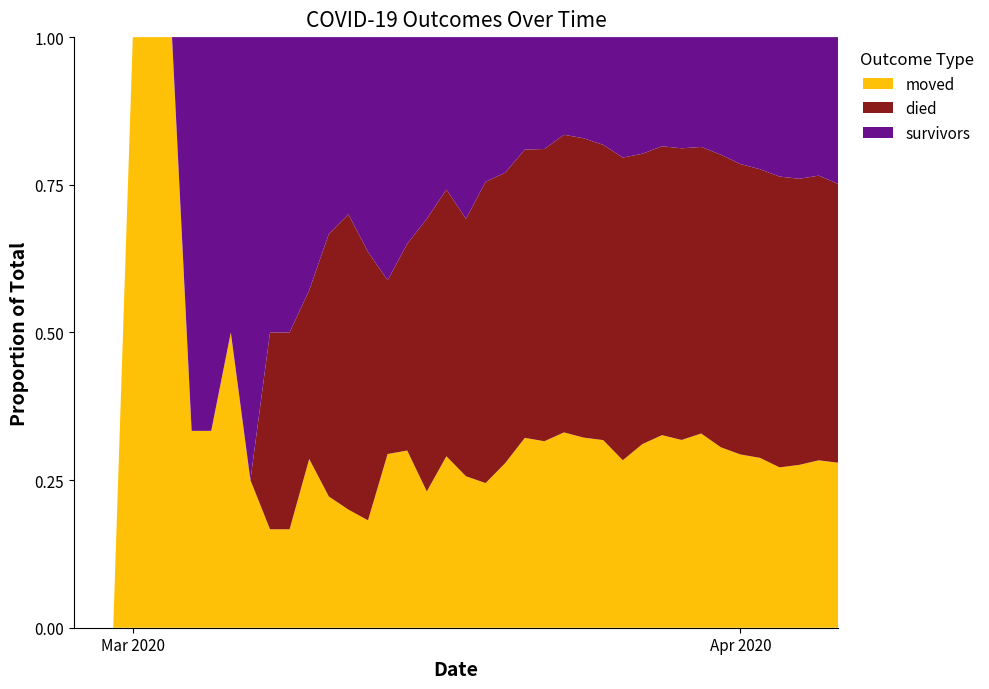

Reading right to left, what are all the values shown in this chart?

survivors: 2020-04-06=187	2020-04-05=163	2020-04-04=154	2020-04-03=140	2020-04-02=119	2020-04-01=104	2020-03-31=86	2020-03-30=69	2020-03-29=61	2020-03-28=51	2020-03-27=47	2020-03-26=41	2020-03-25=31	2020-03-24=25	2020-03-23=21	2020-03-22=18	2020-03-21=16	2020-03-20=14	2020-03-19=12	2020-03-18=12	2020-03-17=8	2020-03-16=8	2020-03-15=7	2020-03-14=7	2020-03-13=4	2020-03-12=3	2020-03-11=3	2020-03-10=3	2020-03-09=3	2020-03-08=3	2020-03-07=3	2020-03-06=2	2020-03-05=2	2020-03-04=2	2020-03-03=0	2020-03-02=0	2020-03-01=0	2020-02-29=0	2020-02-28=0	2020-02-27=0
died: 2020-04-06=355	2020-04-05=335	2020-04-04=311	2020-04-03=292	2020-04-02=260	2020-04-01=238	2020-03-31=214	2020-03-30=180	2020-03-29=160	2020-03-28=135	2020-03-27=117	2020-03-26=103	2020-03-25=85	2020-03-24=74	2020-03-23=64	2020-03-22=47	2020-03-21=41	2020-03-20=30	2020-03-19=25	2020-03-18=17	2020-03-17=14	2020-03-16=12	2020-03-15=7	2020-03-14=5	2020-03-13=5	2020-03-12=5	2020-03-11=4	2020-03-10=2	2020-03-09=2	2020-03-08=2	2020-03-07=0	2020-03-06=0	2020-03-05=0	2020-03-04=0	2020-03-03=0	2020-03-02=0	2020-03-01=0	2020-02-29=0	2020-02-28=0	2020-02-27=0
moved: 2020-04-06=210	2020-04-05=197	2020-04-04=177	2020-04-03=161	2020-04-02=153	2020-04-01=142	2020-03-31=132	2020-03-30=122	2020-03-29=103	2020-03-28=90	2020-03-27=74	2020-03-26=57	2020-03-25=54	2020-03-24=47	2020-03-23=42	2020-03-22=30	2020-03-21=27	2020-03-20=17	2020-03-19=12	2020-03-18=10	2020-03-17=9	2020-03-16=6	2020-03-15=6	2020-03-14=5	2020-03-13=2	2020-03-12=2	2020-03-11=2	2020-03-10=2	2020-03-09=1	2020-03-08=1	2020-03-07=1	2020-03-06=2	2020-03-05=1	2020-03-04=1	2020-03-03=1	2020-03-02=1	2020-03-01=1	2020-02-29=0	2020-02-28=0	2020-02-27=0